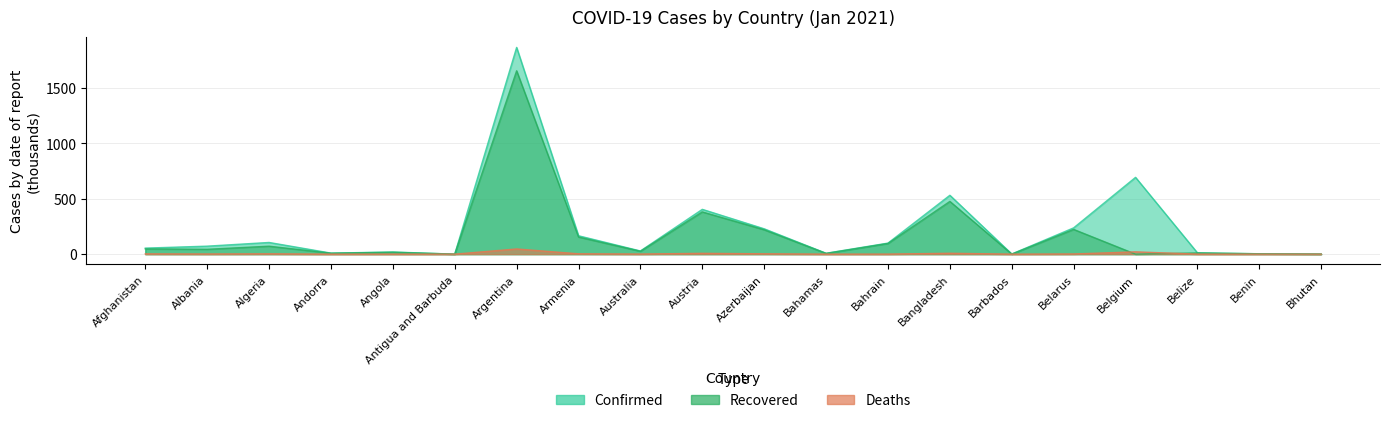

True or false: Confirmed has more than 0 interior local peaks.

True